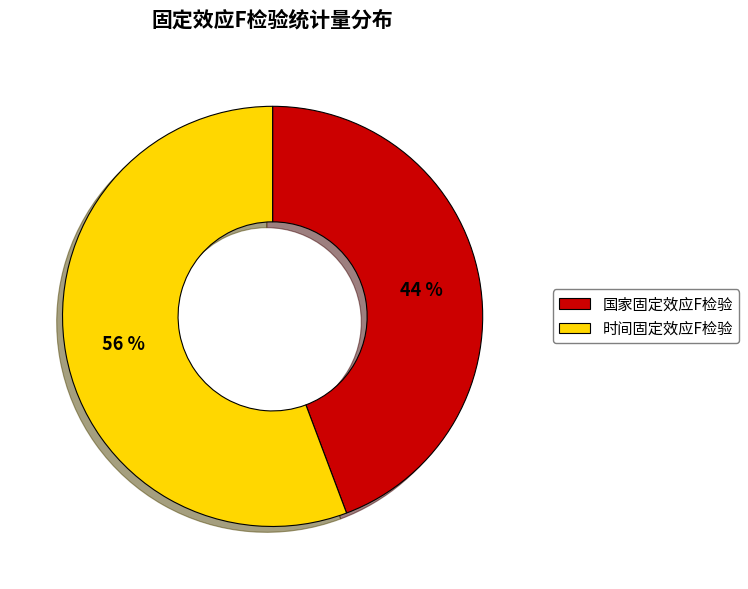

Which has a higher value, 国家固定效应F检验 or 时间固定效应F检验?

时间固定效应F检验